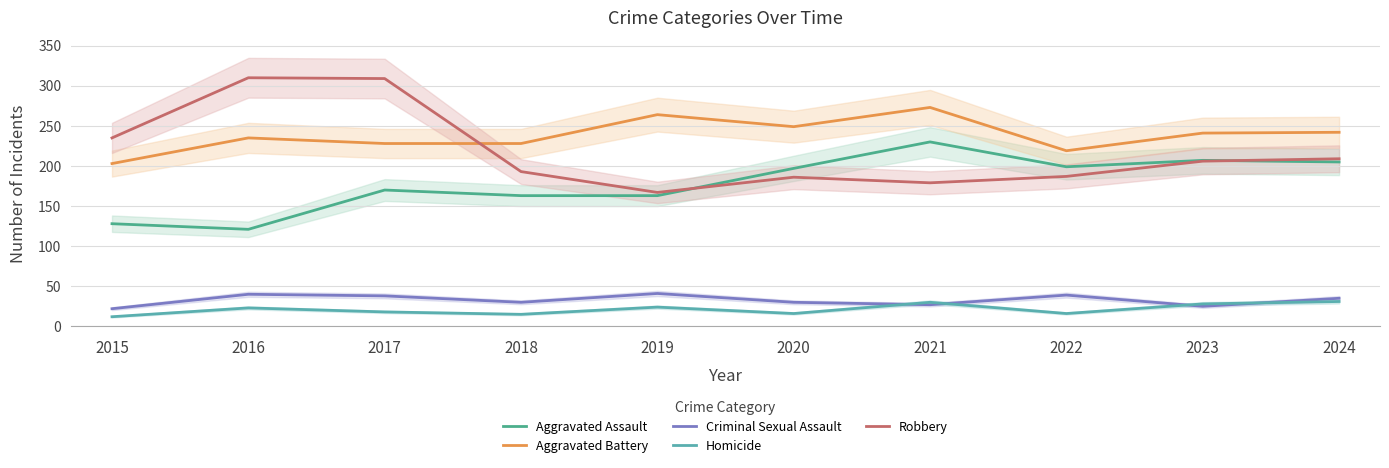

At which category is the sum across all series the highest?

2017